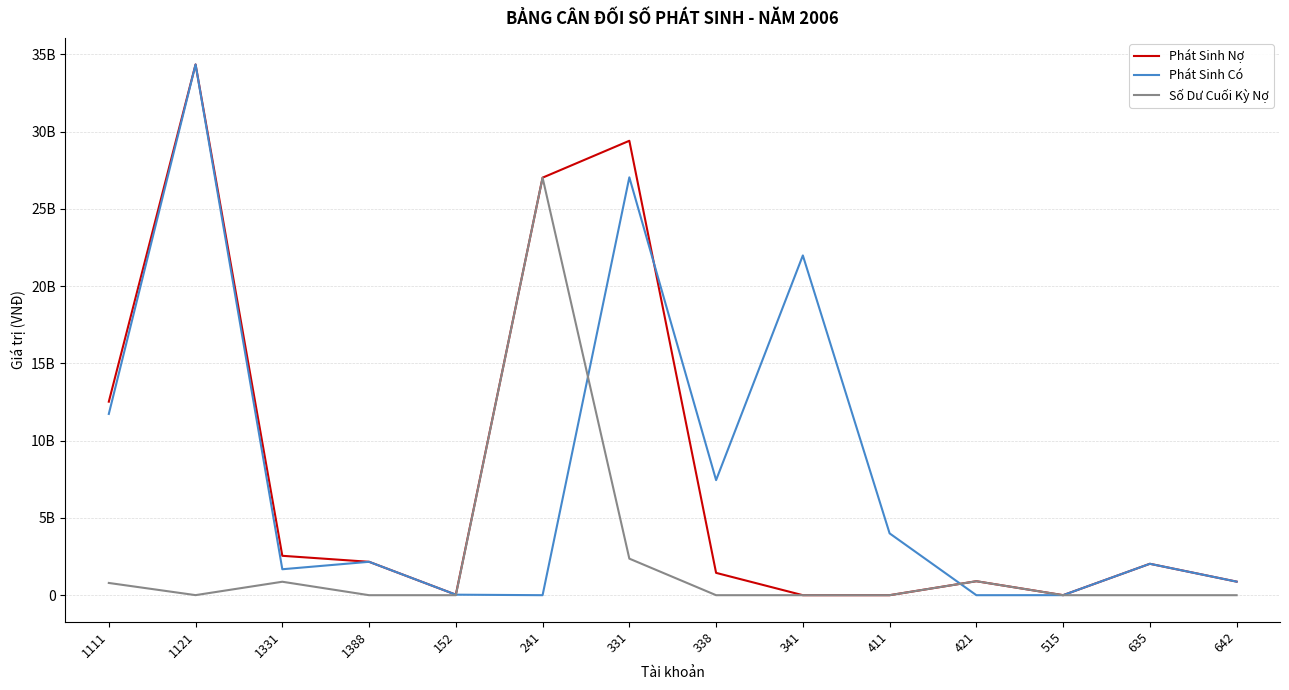

Where do Phát Sinh Có and Số Dư Cuối Kỳ Nợ first cross each other?

152 and 241